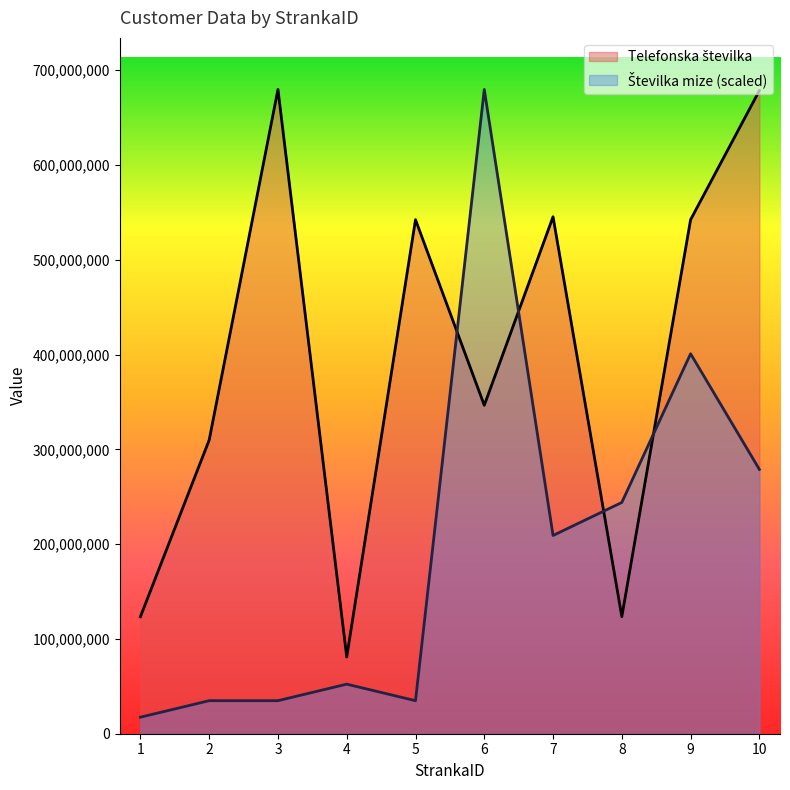

What is the difference between the maximum and minimum values in the Številka mize series?

662351140.8